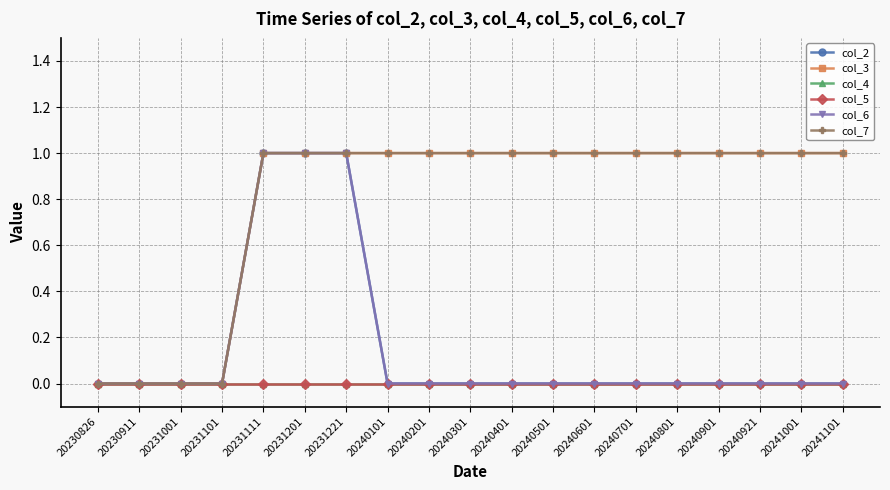

What is the maximum value for col_6?

1